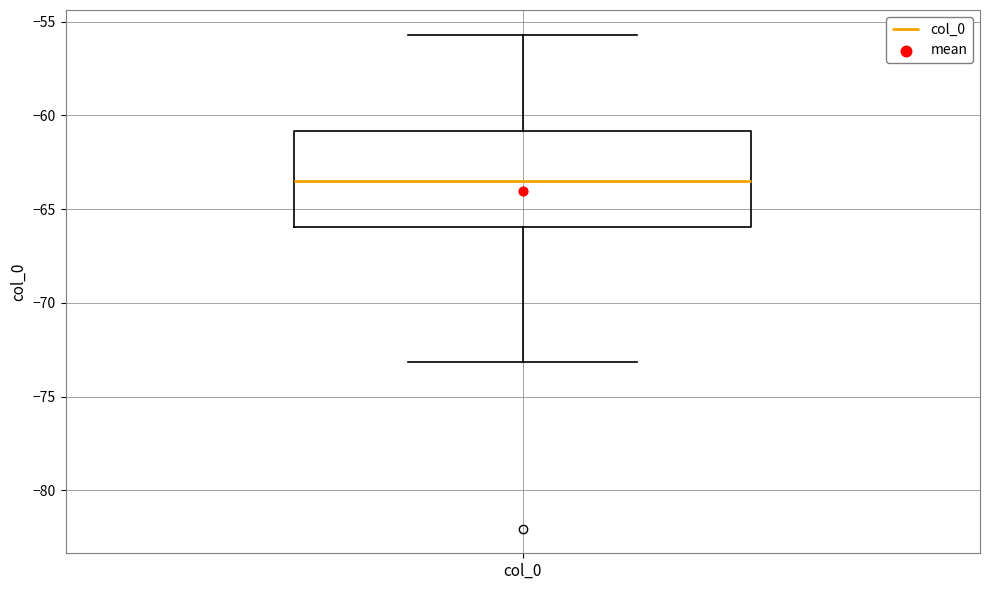

Read this box plot against the y-axis: the position of the median line, the range covered by the box, and the ends of both whiskers. The values are not printed on the chart, so give them approximately, as read against the axis.

median -63.5, box -66.0 to -61.0, whiskers -73.0 to -55.5